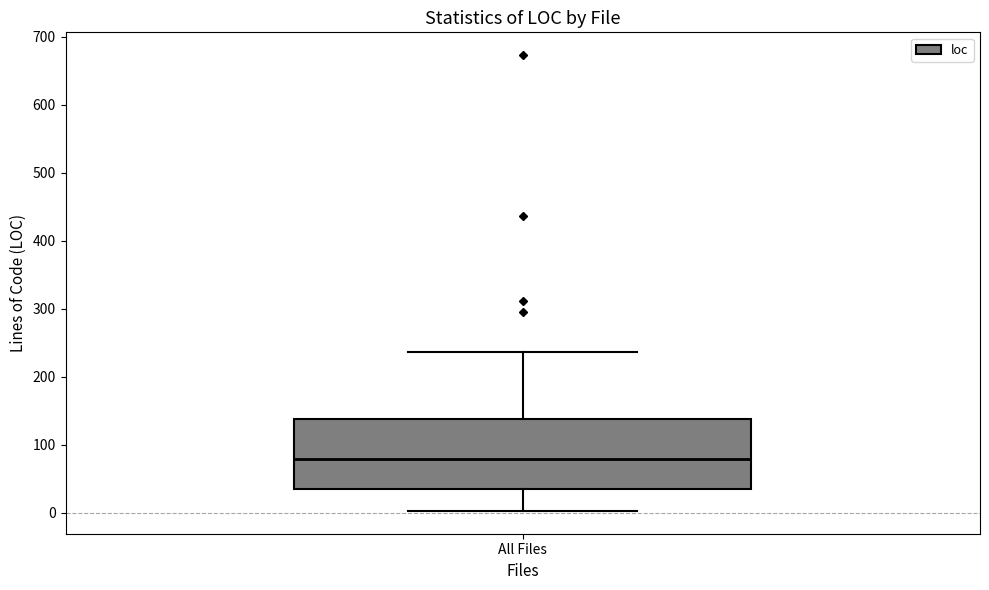

Read this box plot against the y-axis: the position of the median line, the range covered by the box, and the ends of both whiskers. The values are not printed on the chart, so give them approximately, as read against the axis.

median 80, box 40 to 140, whiskers 0 to 240